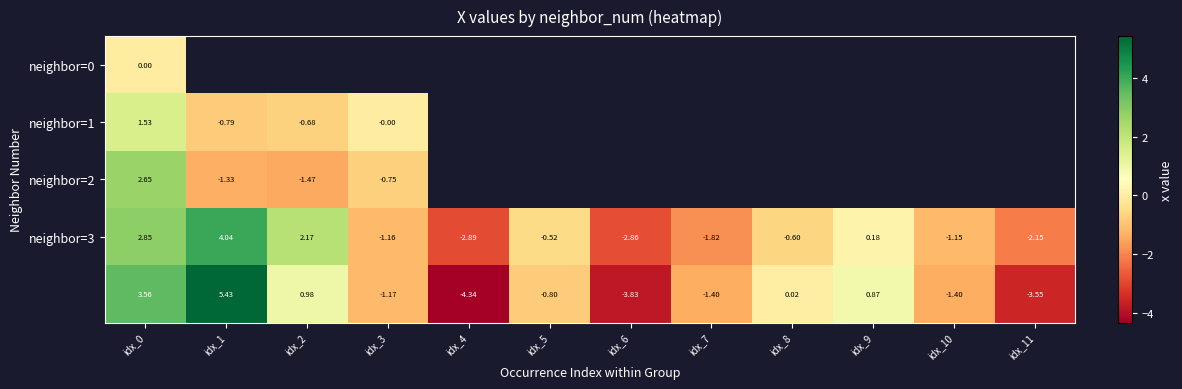

Where is neighbor=3 nearest to the value 0?

idx_9